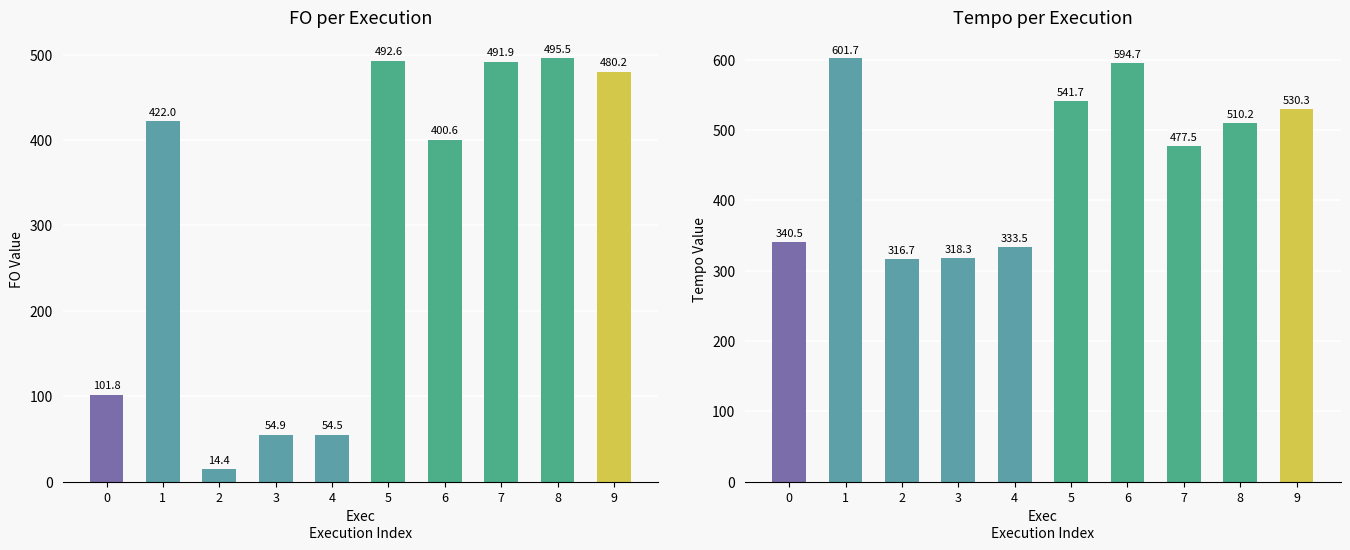

Reading left to right, what are all the values shown in this chart?

FO: 101.8	422.0	14.4	54.9	54.5	492.6	400.6	491.9	495.5	480.2
Tempo: 340.5	601.7	316.7	318.3	333.5	541.7	594.7	477.5	510.2	530.3